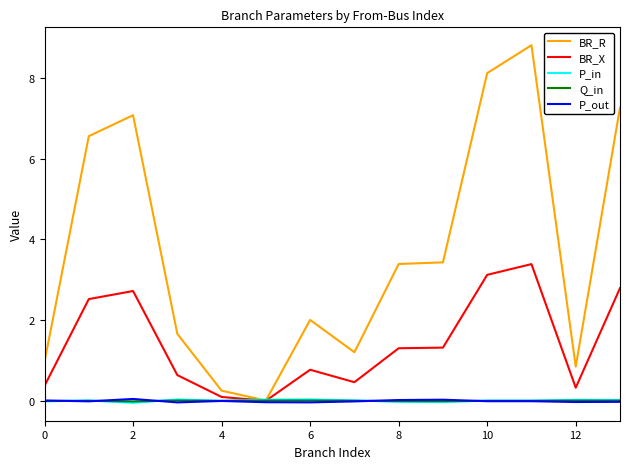

What is the greatest value displayed?

8.8